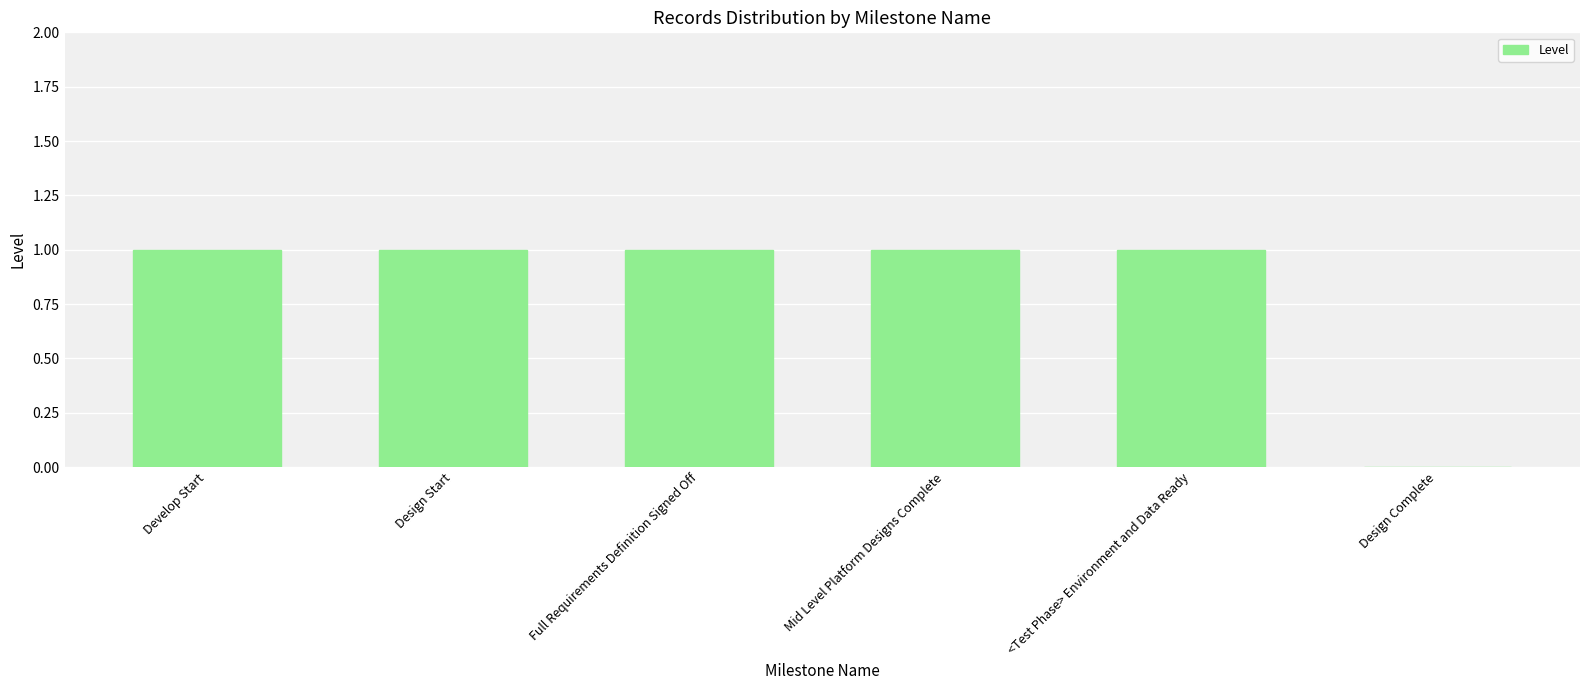

What is the ratio of the value at Design Start to the value at Mid Level Platform Designs Complete?

1.0